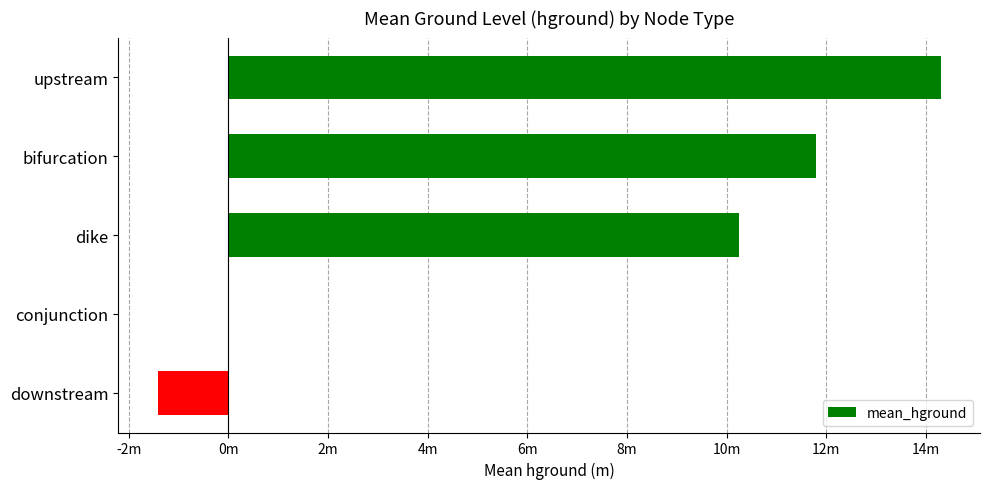

What is the difference between the maximum and minimum values?

15.7